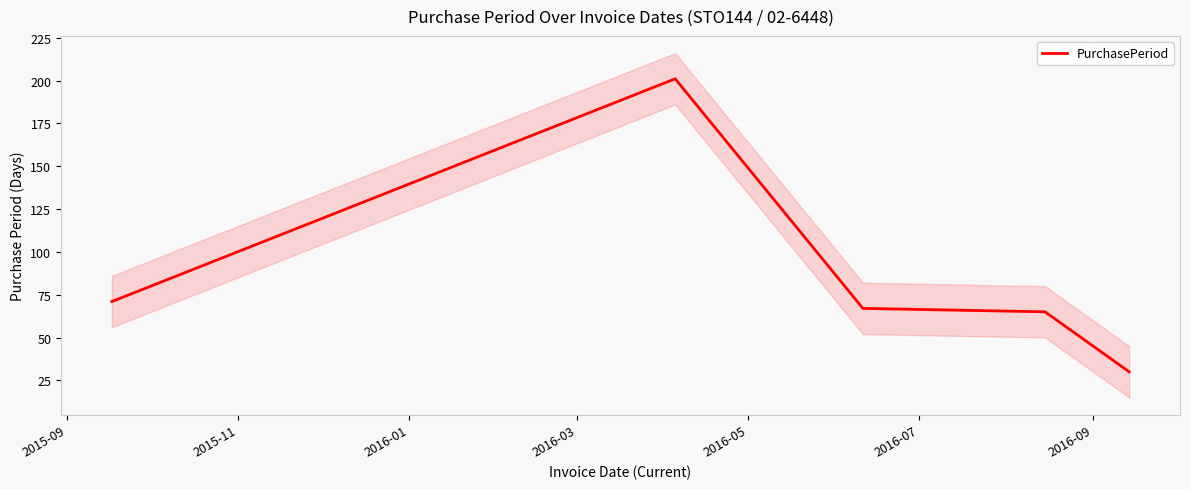

What is the lowest value of the PurchasePeriod series?

30